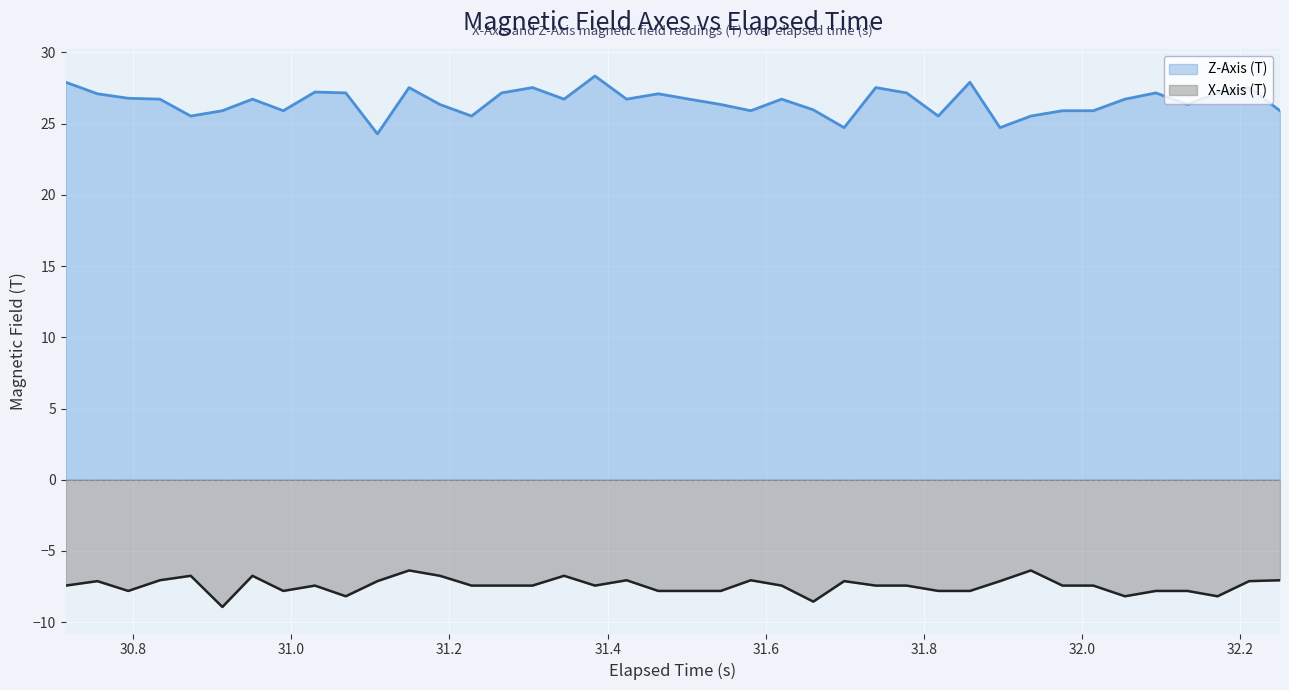

Rank the series by their average value, from highest to lowest.

Z-Axis (T), X-Axis (T)